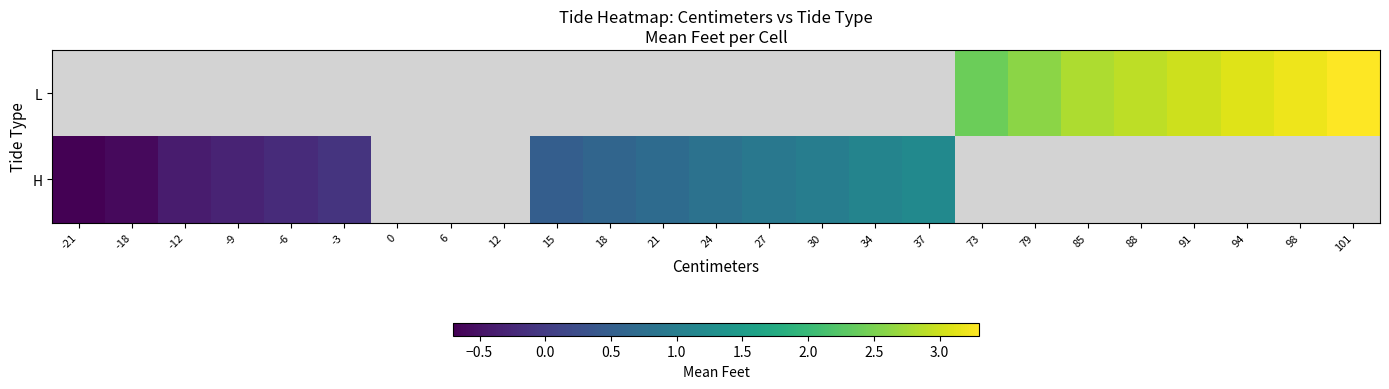

The L series shows 4.4 at 91. True or false?

False